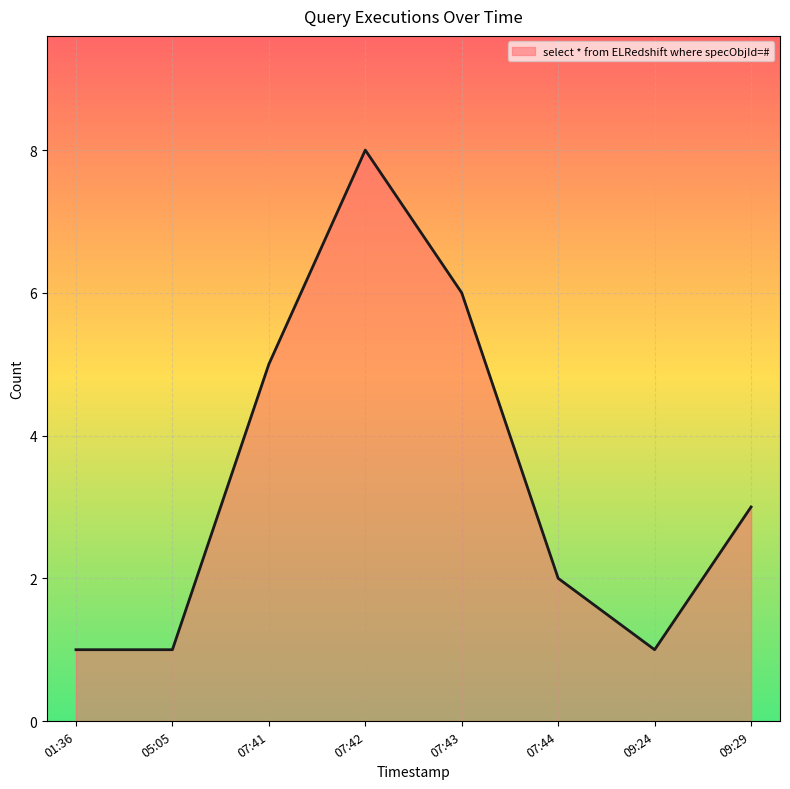

What is the ratio of the value at 09:24 to the value at 09:29?

0.3